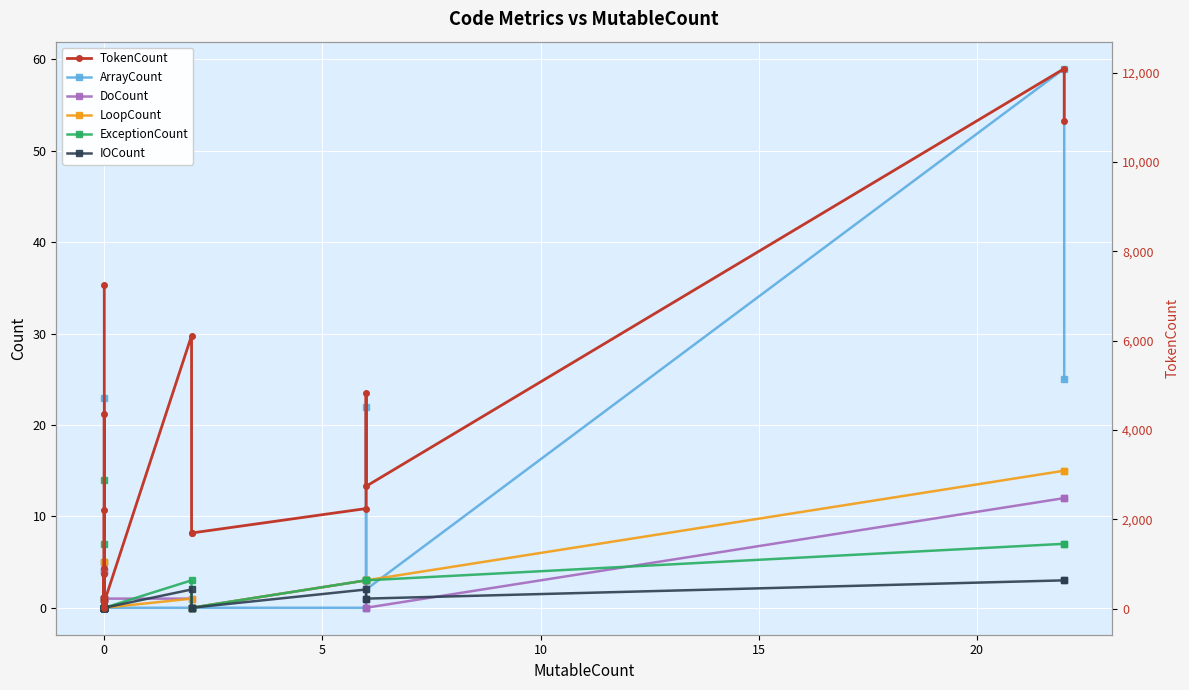

How many interior local peaks does the TokenCount series have?

7